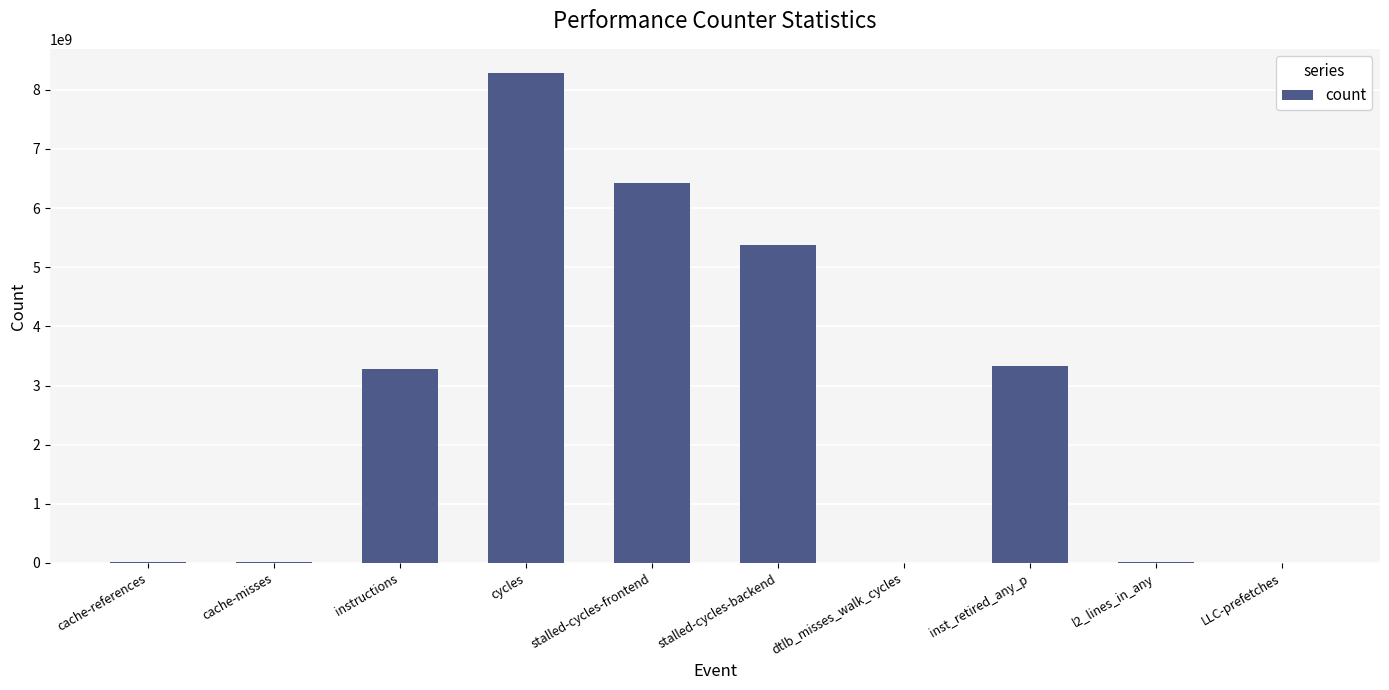

How many series are shown in this chart?

1